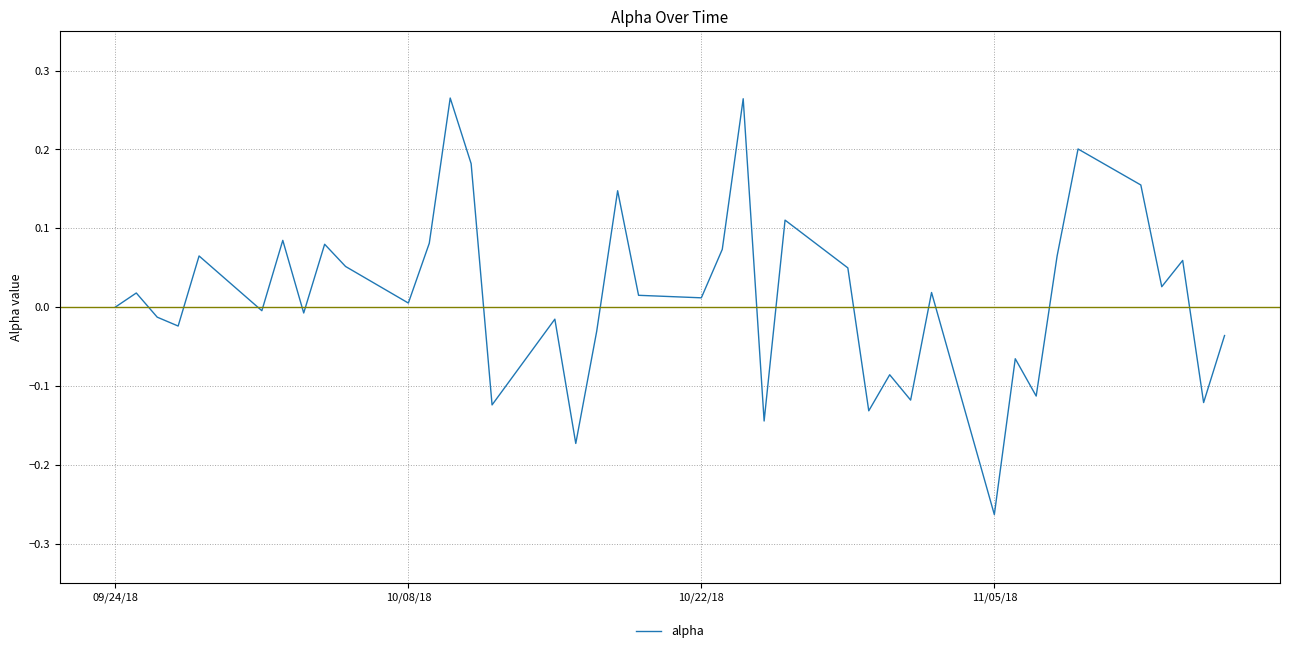

What is the difference between the maximum and minimum values?

0.5